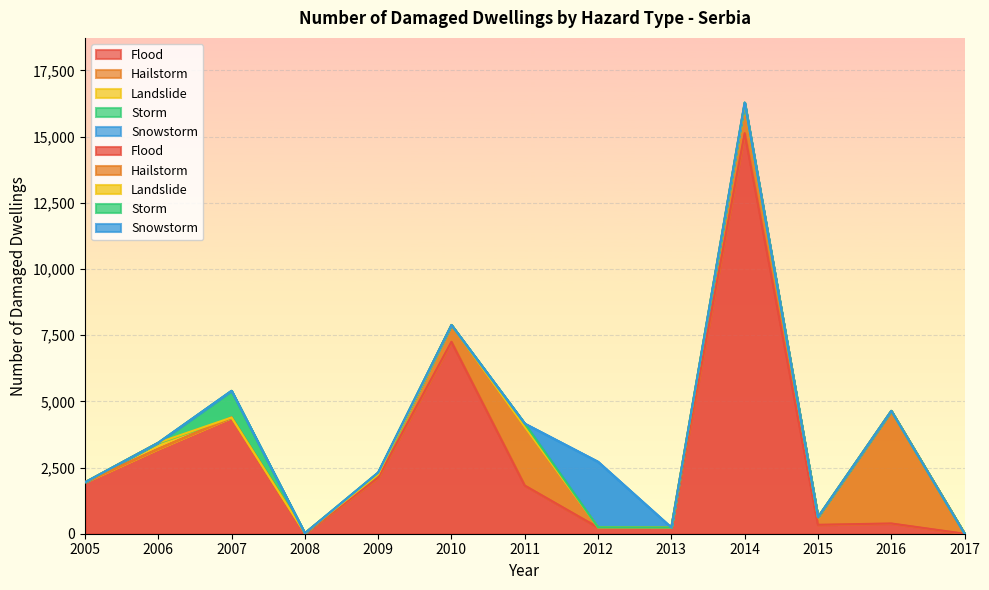

Does the chart display data point markers on the line(s)?

No